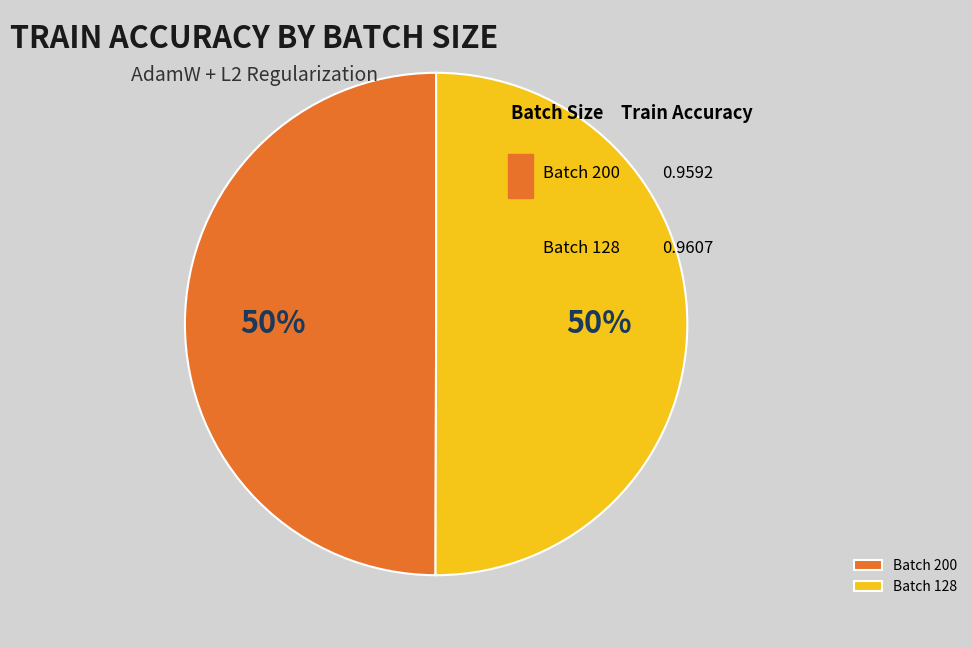

To the nearest percent, what percentage of the pie is 200?

50%